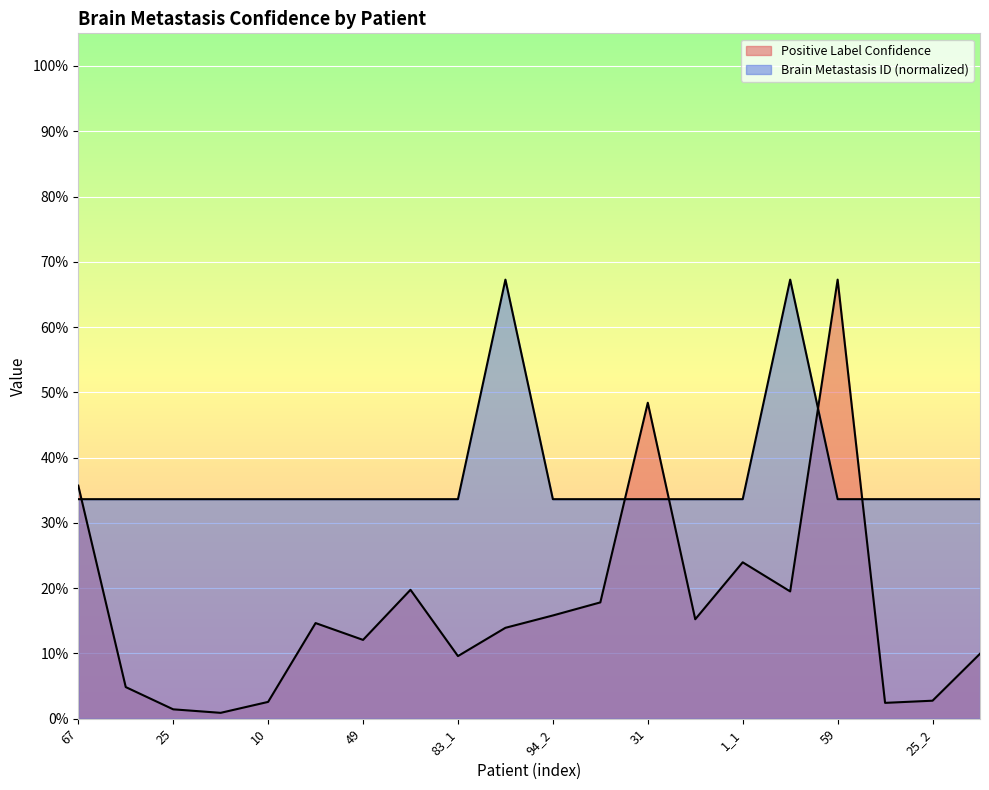

Rank the series by their maximum value, from highest to lowest.

Positive Label Confidence, Brain Metastasis ID